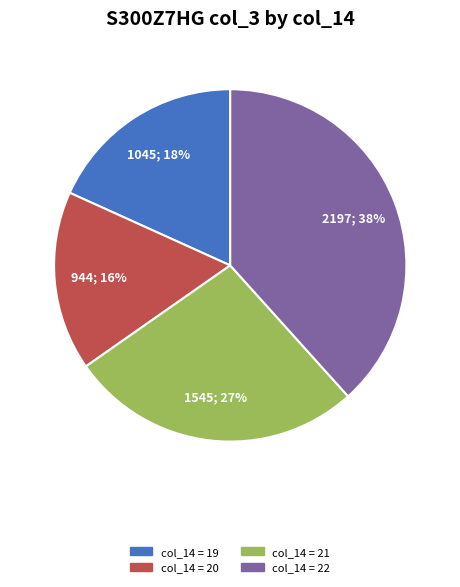

How many segments does this pie chart have?

4